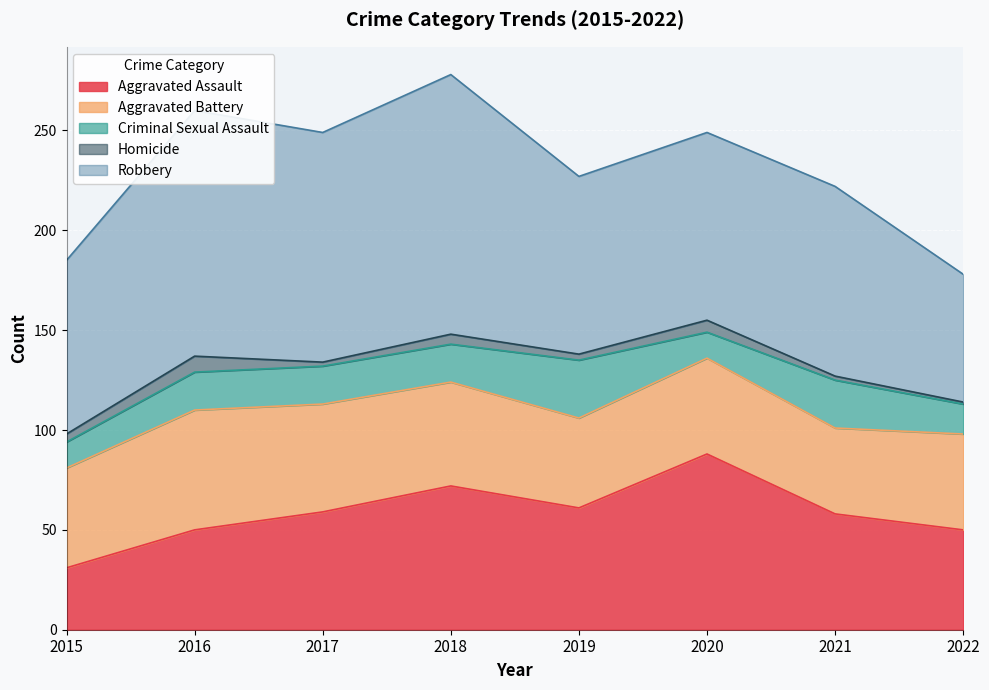

Where is Aggravated Battery nearest to the value 51?

2015